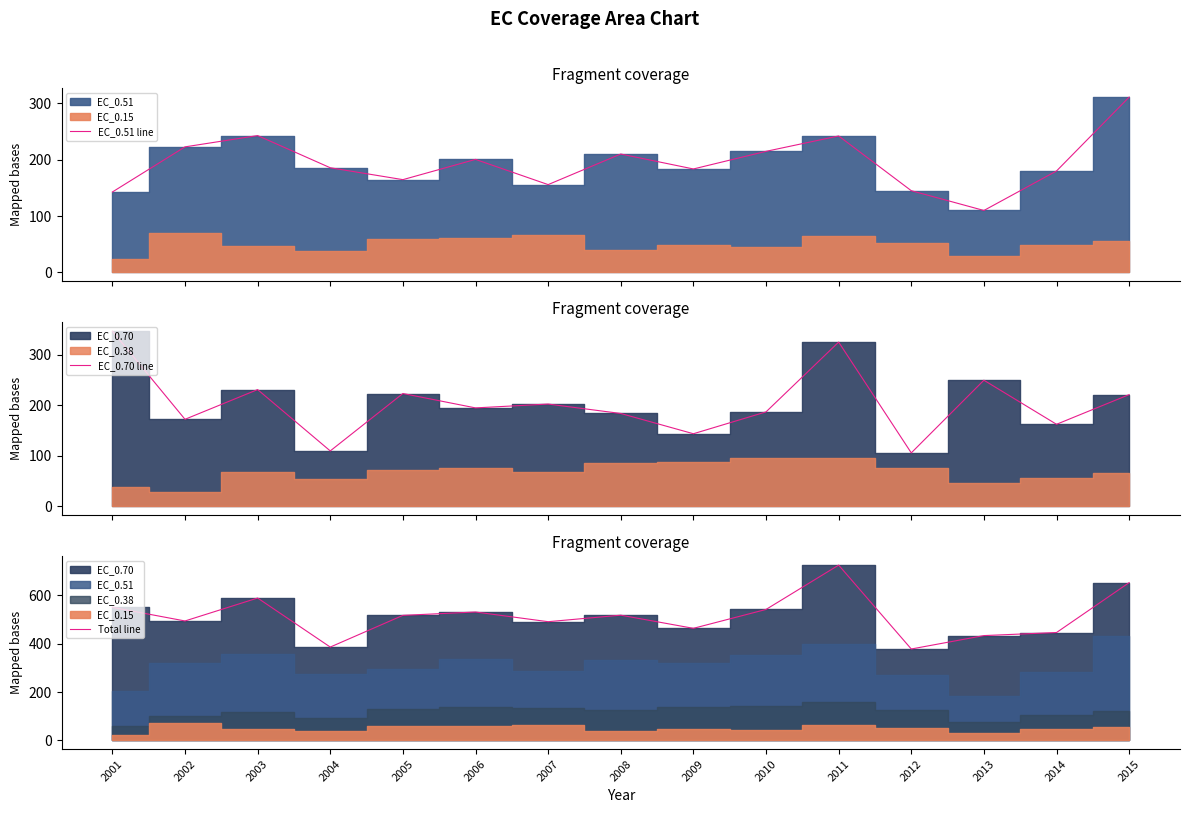

What value does the Total line series have at 2012?

378.2